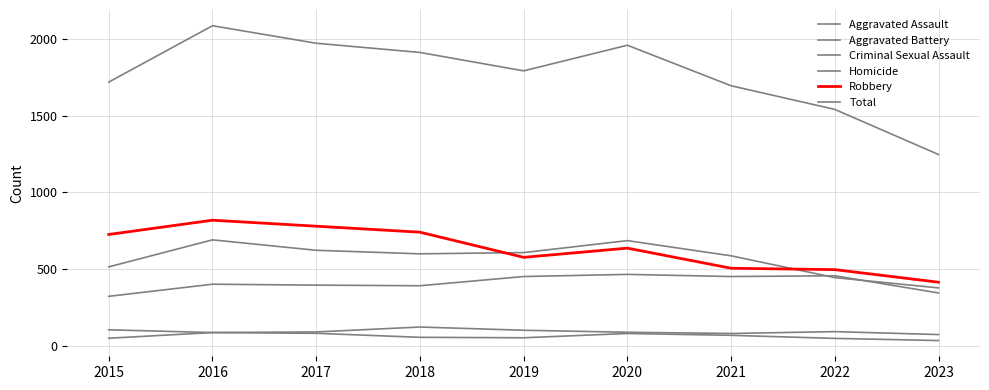

Is it true that Robbery equals 1040 at 2015?

False